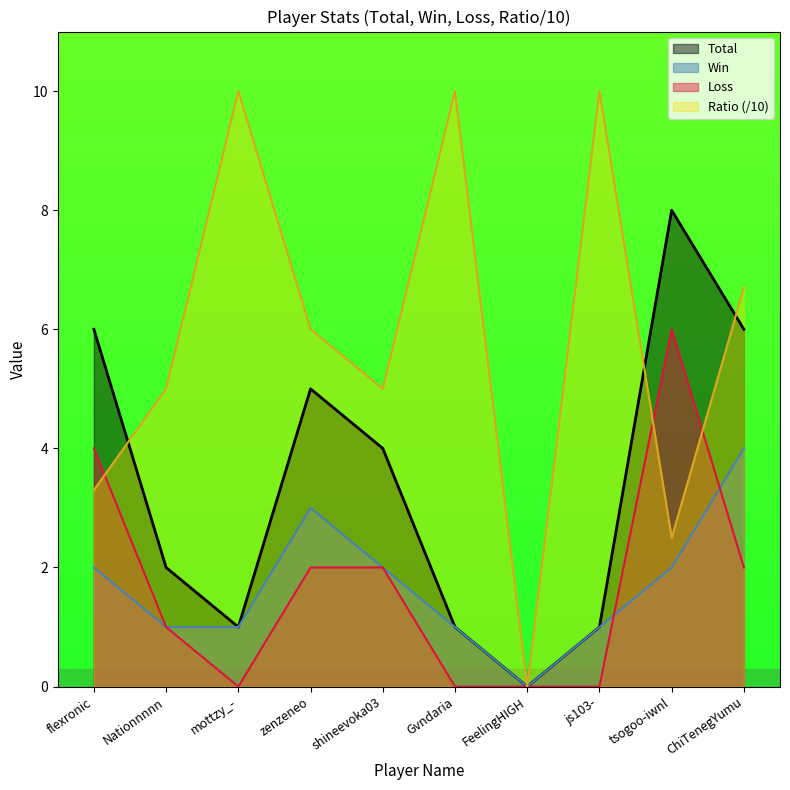

What is the maximum value for Total?

8.0